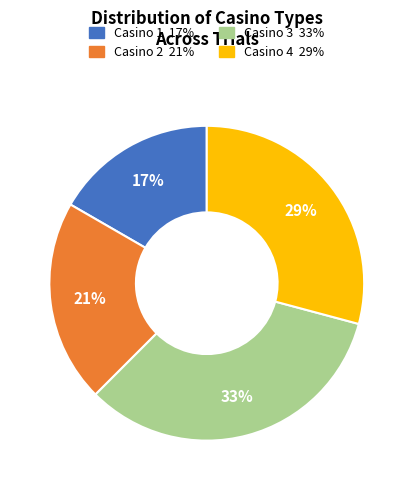

Is there a majority slice in this chart?

No